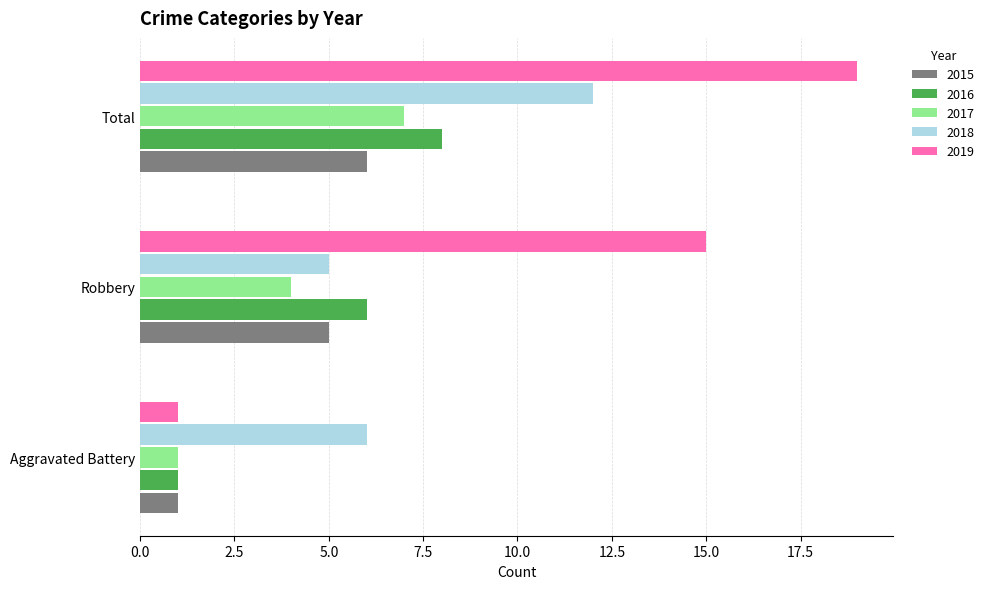

What is the sum of the 2017 values at Robbery and Aggravated Battery?

5